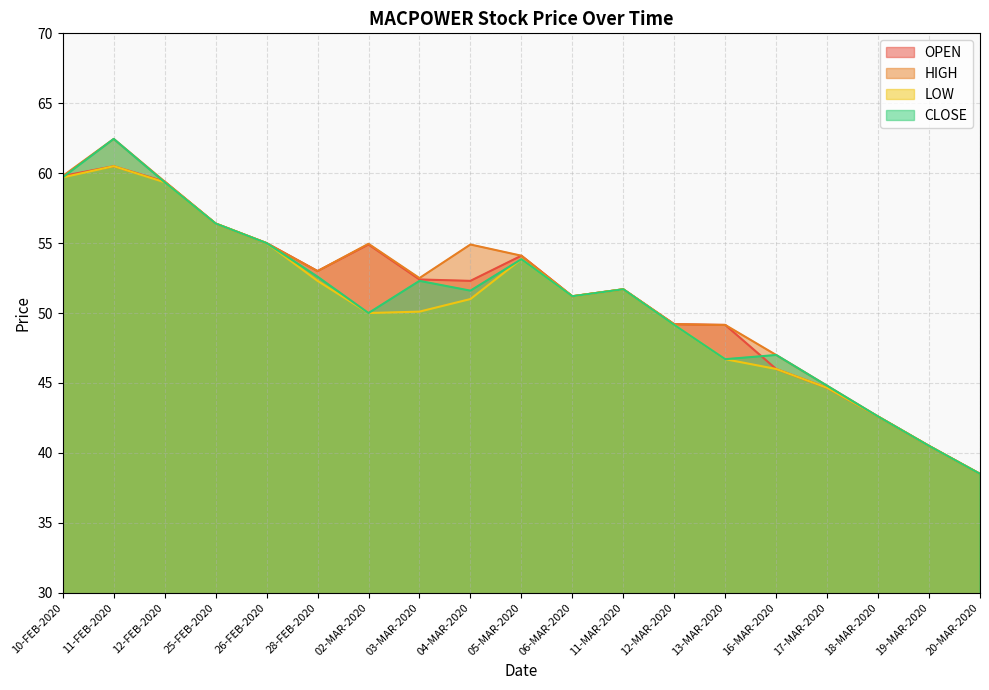

How many data points in HIGH are above 52?

10